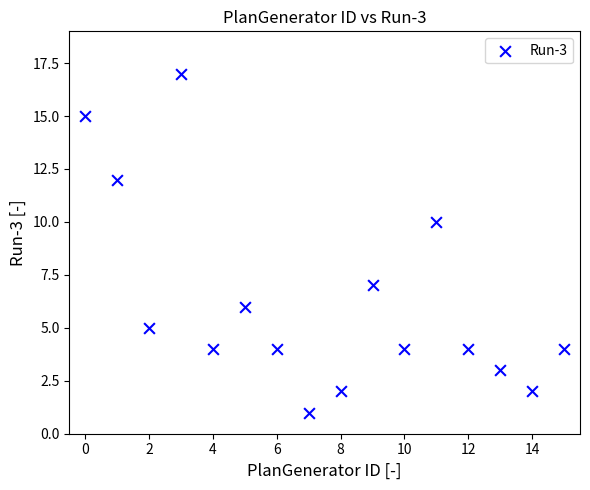

What Y value in the scatter plot is closest to 9?

10